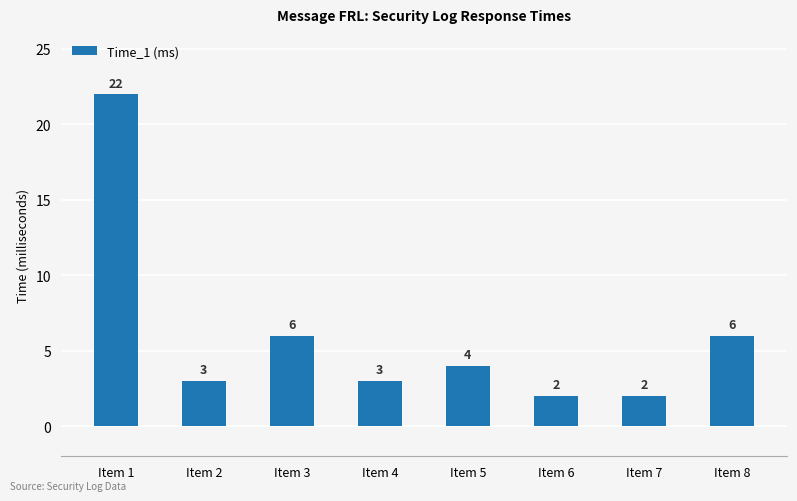

The chart shows a value of 2 at Item 6. True or false?

True